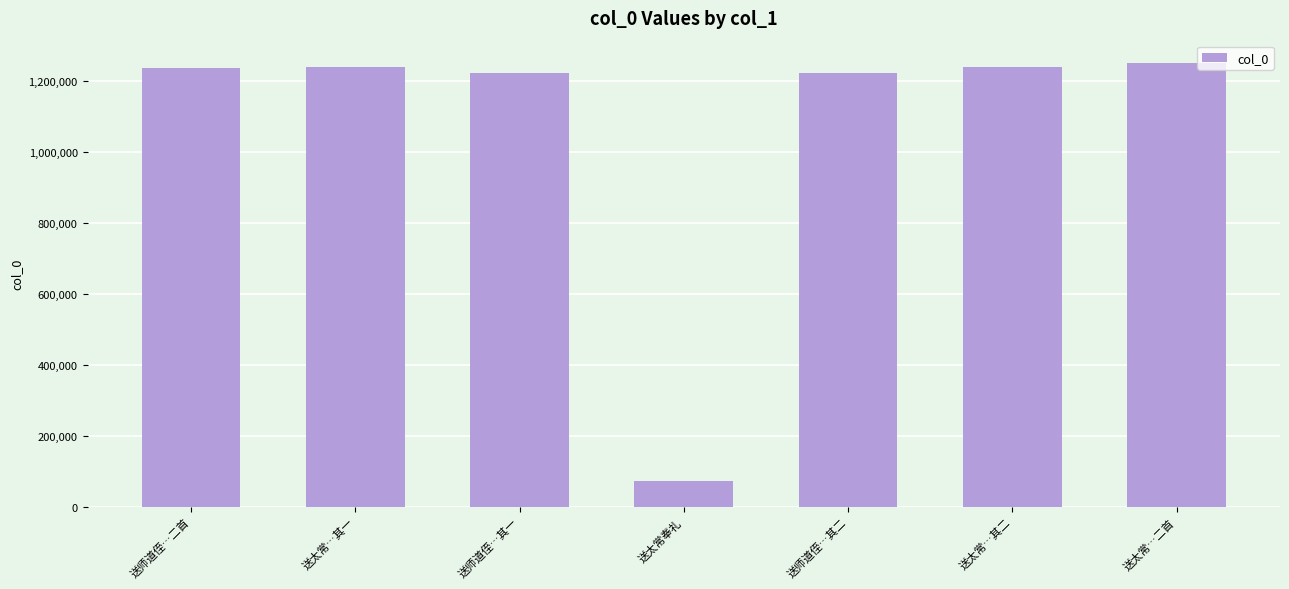

At which category does the chart reach its peak across all series?

送太常…二首